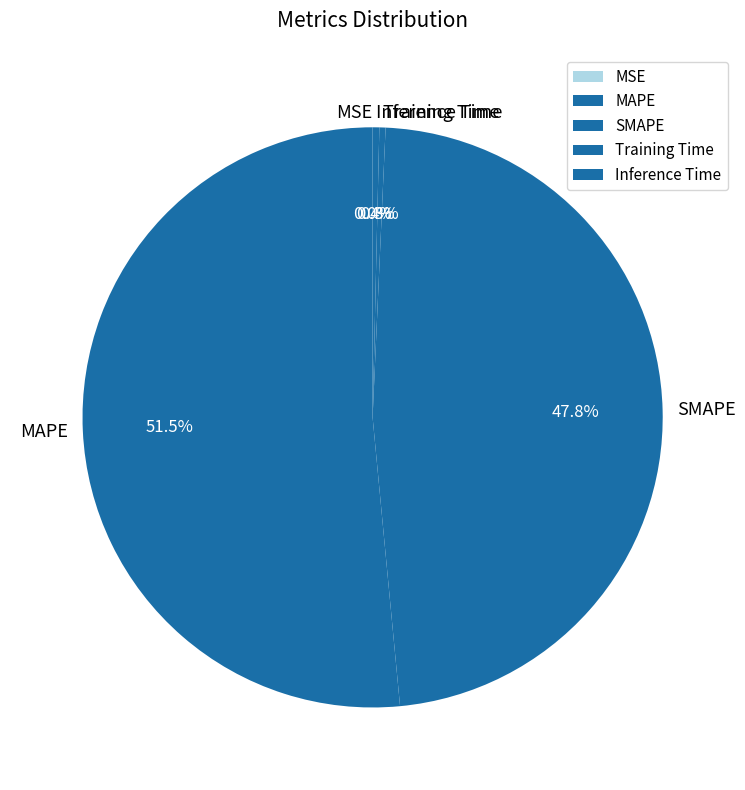

To the nearest percent, what is the difference between the MAPE and SMAPE slice percentages?

4%